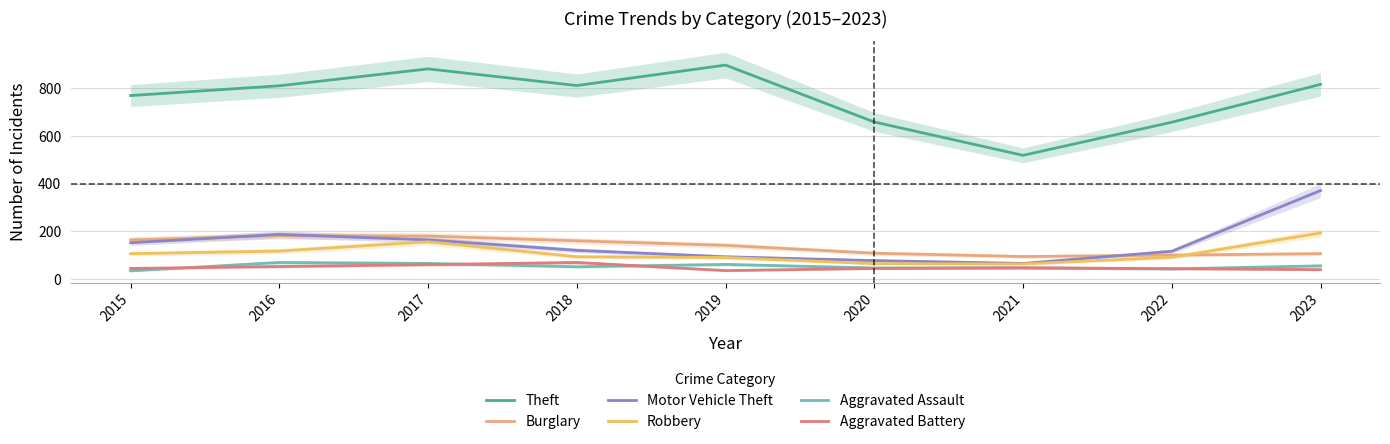

Which series has the largest total across all categories?

Theft